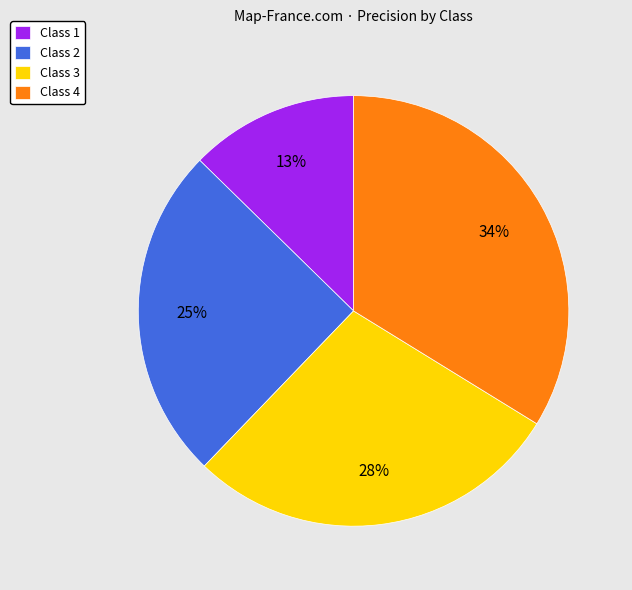

Which category has the biggest portion of the pie?

Class 4